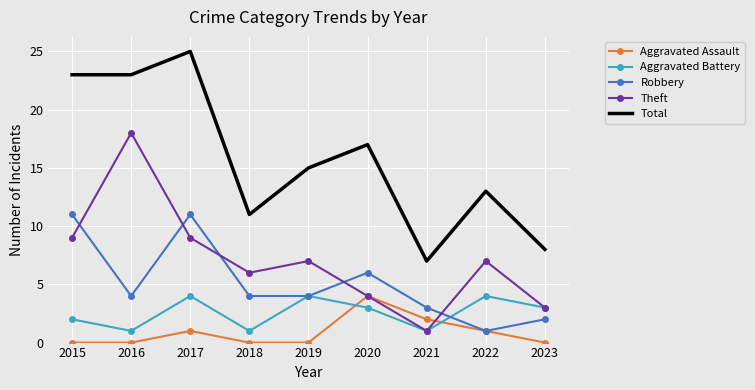

Which series has the largest range (max minus min)?

Total